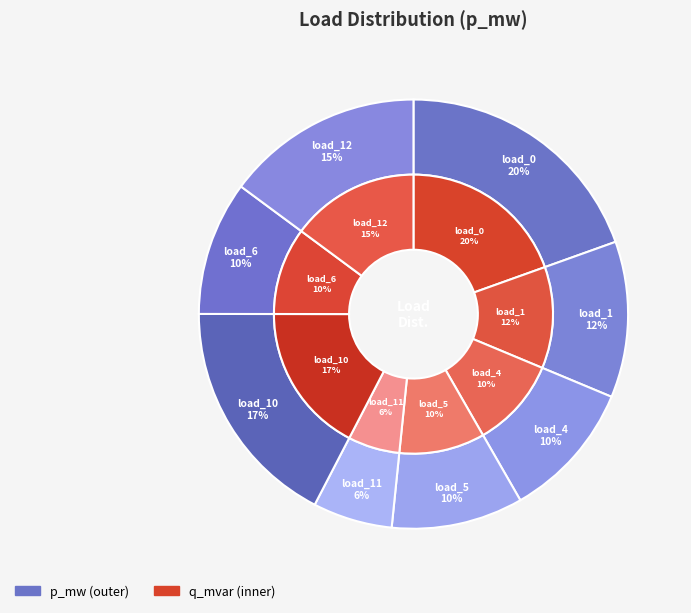

What percentage is the LV_6300-30_0_4_load_5 slice, to the nearest percent?

10%